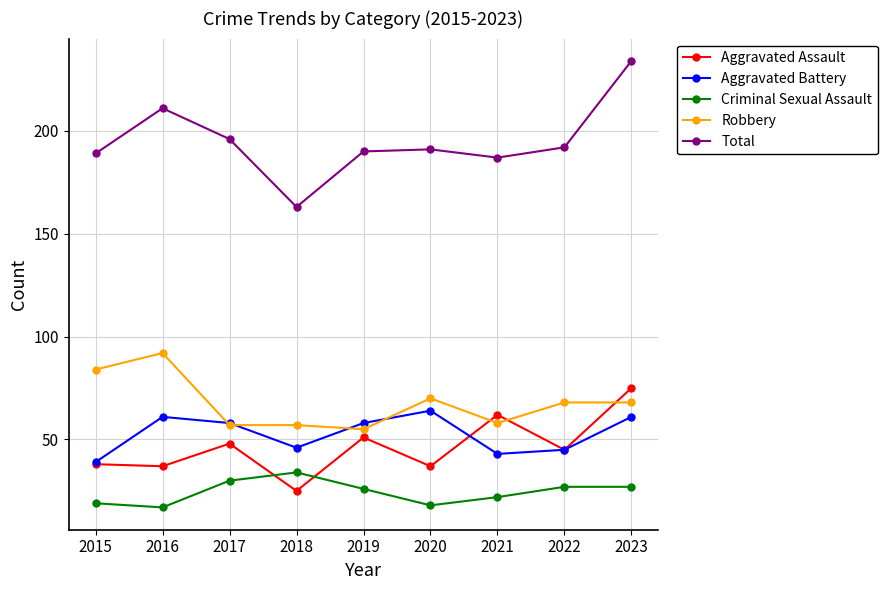

Rank the series by their maximum value, from lowest to highest.

Criminal Sexual Assault, Aggravated Battery, Aggravated Assault, Robbery, Total